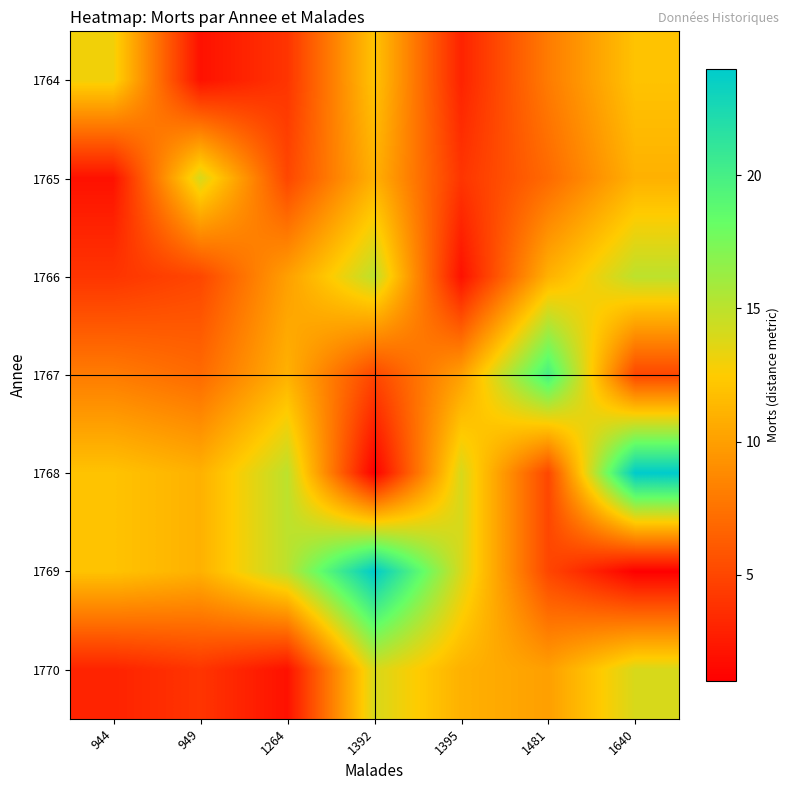

At which category is the sum across all series the highest?

1392